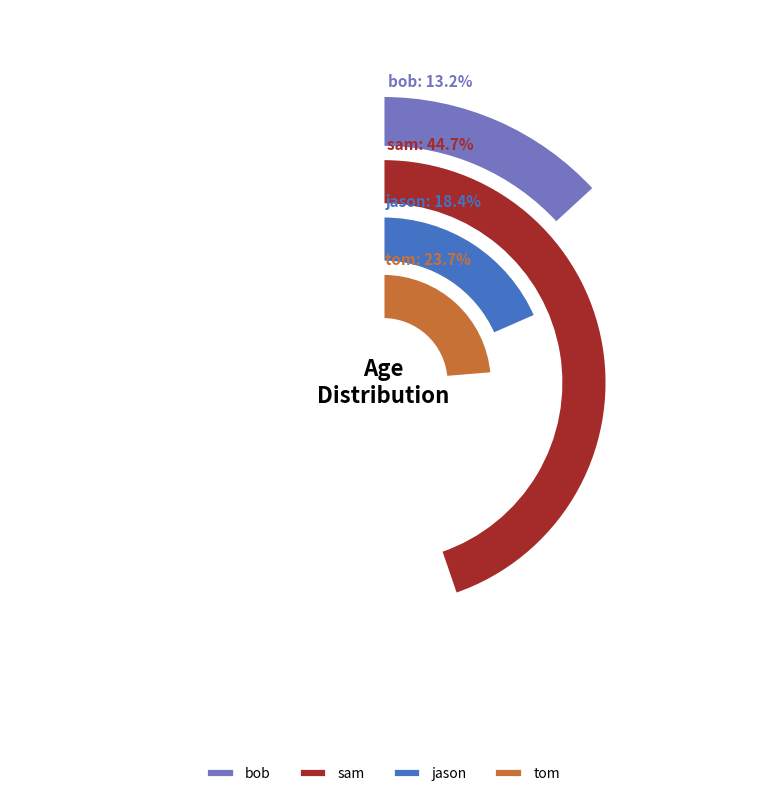

To the nearest percent, what is the combined percentage of jason and tom?

42%